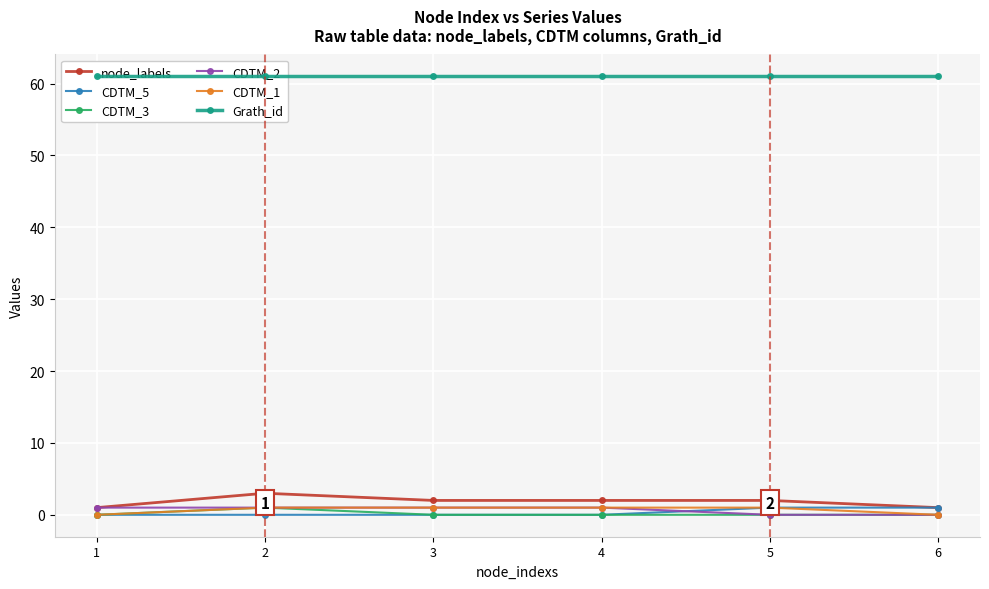

At which category is the sum across all series the highest?

2